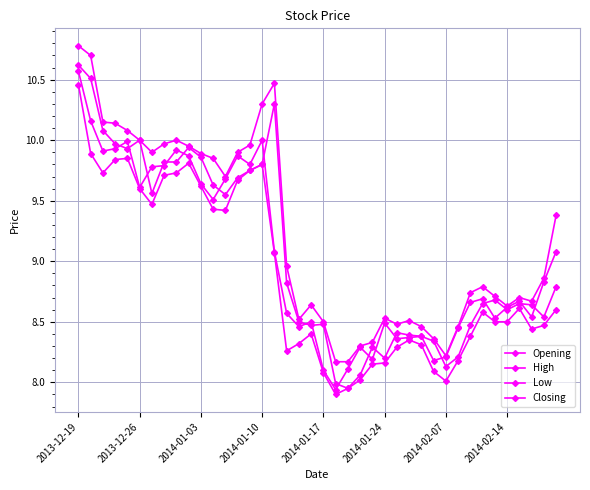

Count the number of data series in this chart.

4